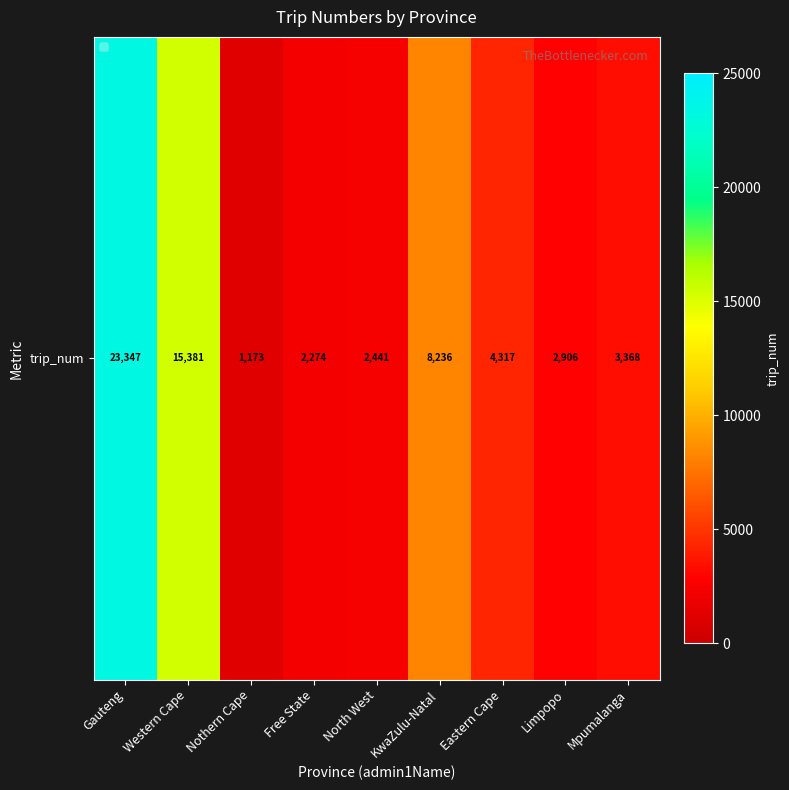

Reading left to right, transcribe all the data shown in this chart.

Gauteng=23347	Western Cape=15381	Nothern Cape=1173	Free State=2274	North West=2441	KwaZulu-Natal=8236	Eastern Cape=4317	Limpopo=2906	Mpumalanga=3368